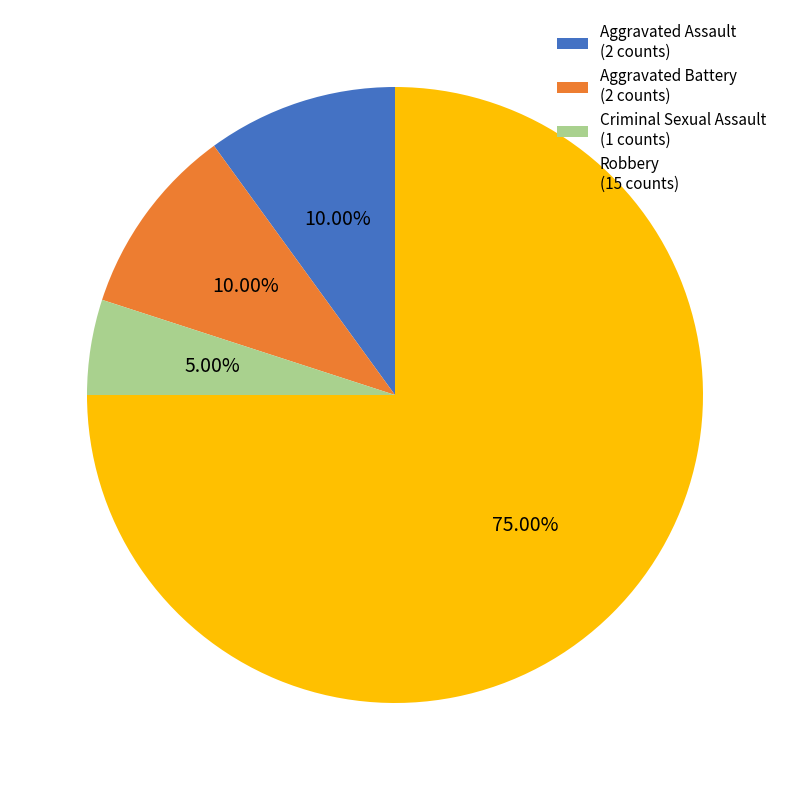

Count the number of slices in the pie.

4